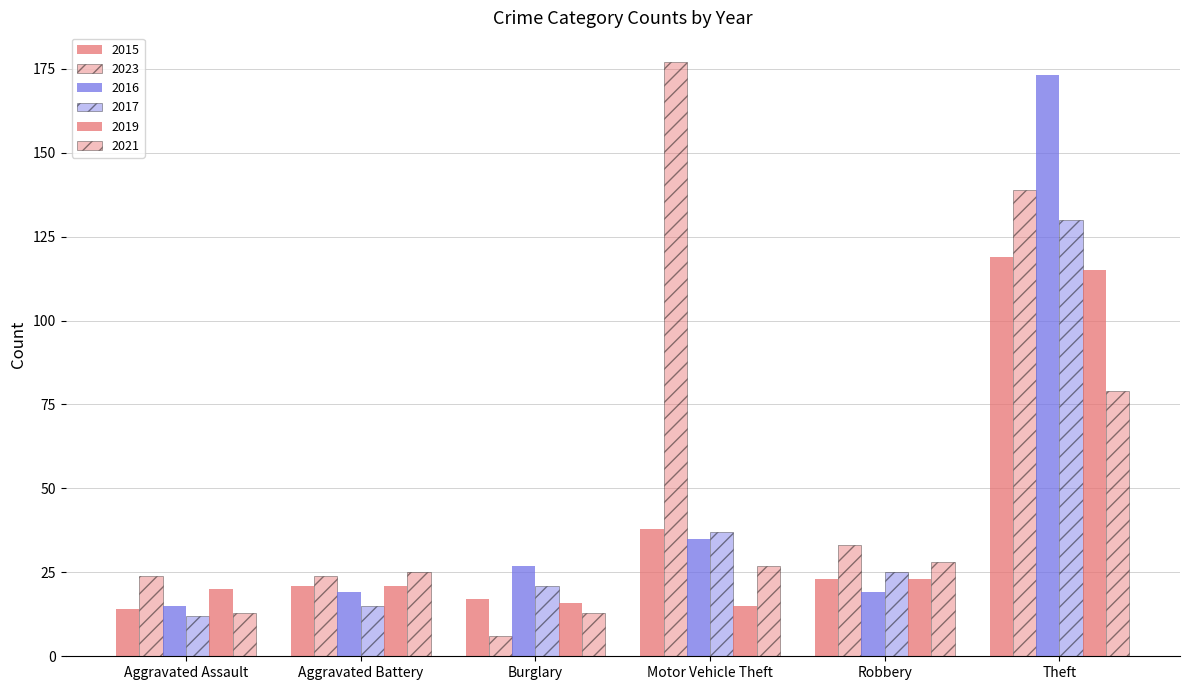

Reading right to left, list all the values displayed in this chart.

2015 (solid): Theft=119	Robbery=23	Motor Vehicle Theft=38	Burglary=17	Aggravated Battery=21	Aggravated Assault=14
2016 (solid): Theft=173	Robbery=19	Motor Vehicle Theft=35	Burglary=27	Aggravated Battery=19	Aggravated Assault=15
2019 (solid): Theft=115	Robbery=23	Motor Vehicle Theft=15	Burglary=16	Aggravated Battery=21	Aggravated Assault=20
2023 (hatch): Theft=139	Robbery=33	Motor Vehicle Theft=177	Burglary=6	Aggravated Battery=24	Aggravated Assault=24
2017 (hatch): Theft=130	Robbery=25	Motor Vehicle Theft=37	Burglary=21	Aggravated Battery=15	Aggravated Assault=12
2021 (hatch): Theft=79	Robbery=28	Motor Vehicle Theft=27	Burglary=13	Aggravated Battery=25	Aggravated Assault=13